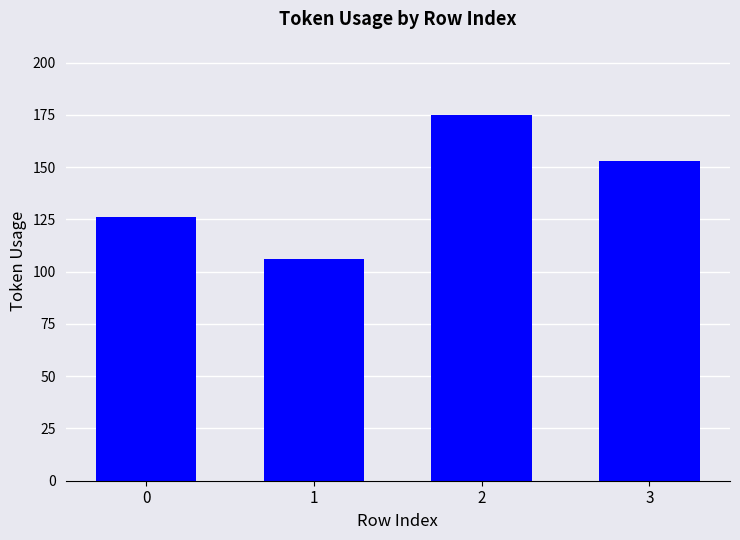

Reading right to left, what are all the values shown in this chart?

3=153	2=175	1=106	0=126